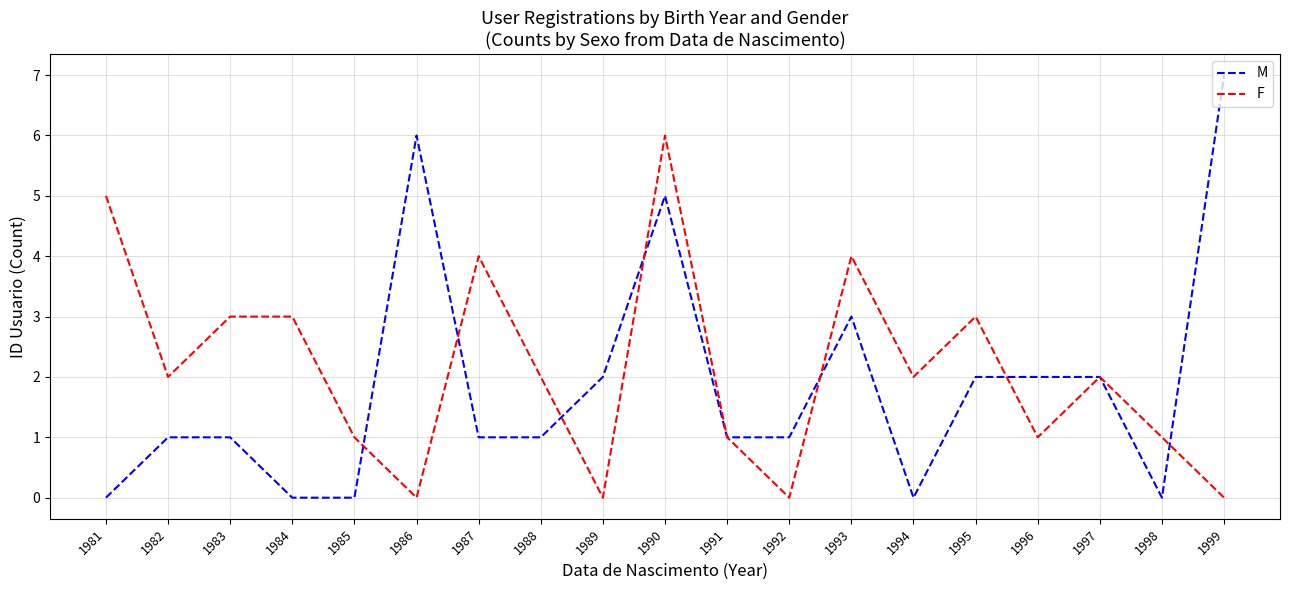

What is the average value of the F series?

2